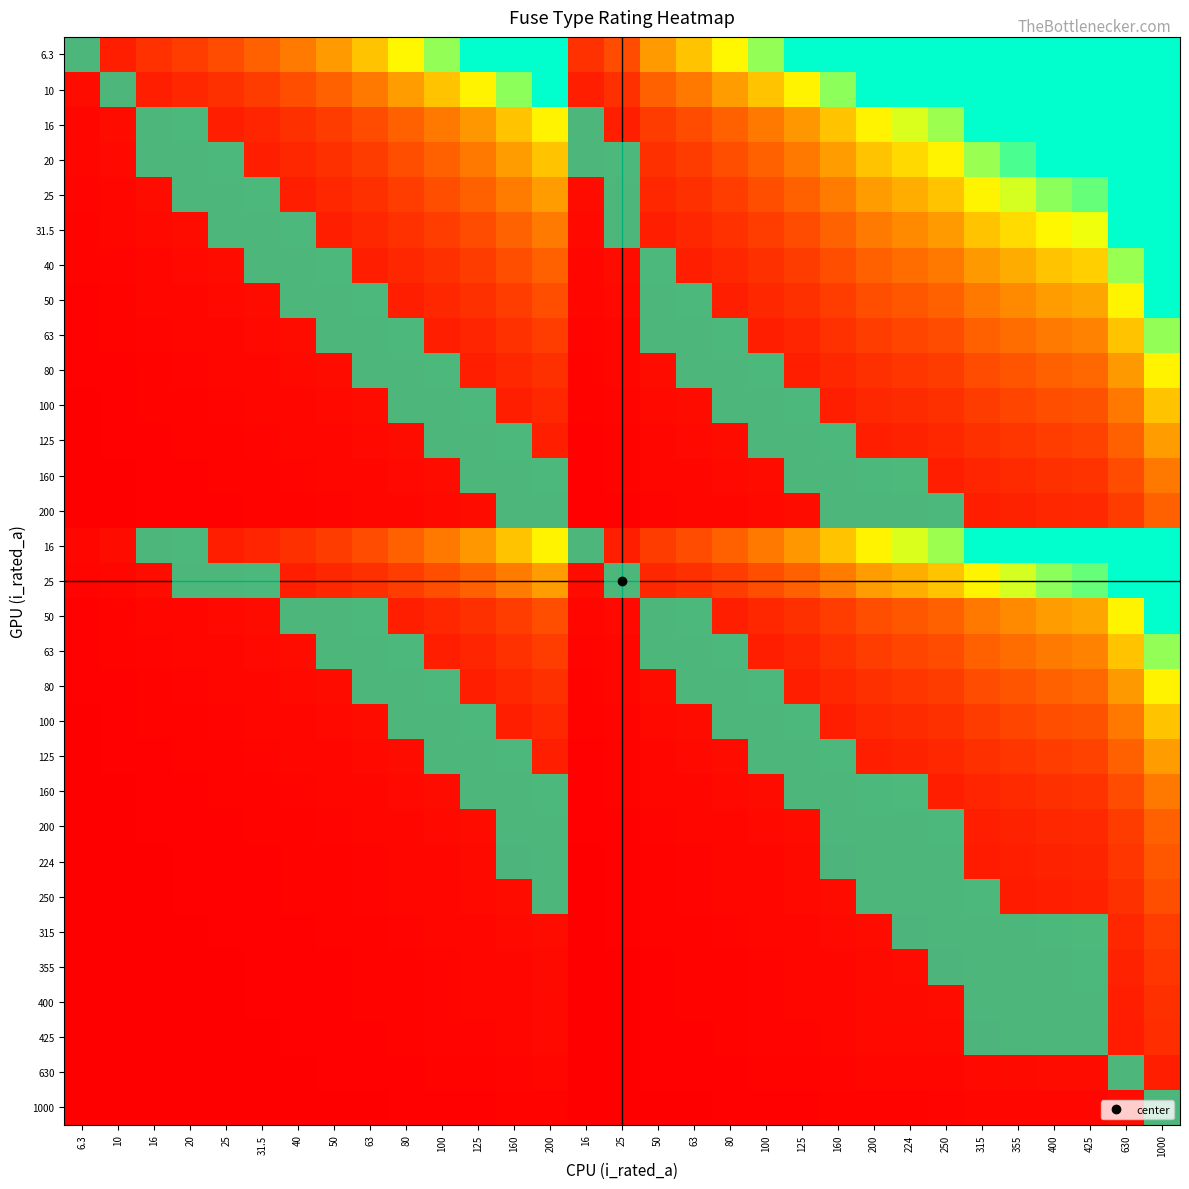

At how many categories does at least one series exceed 117?

1